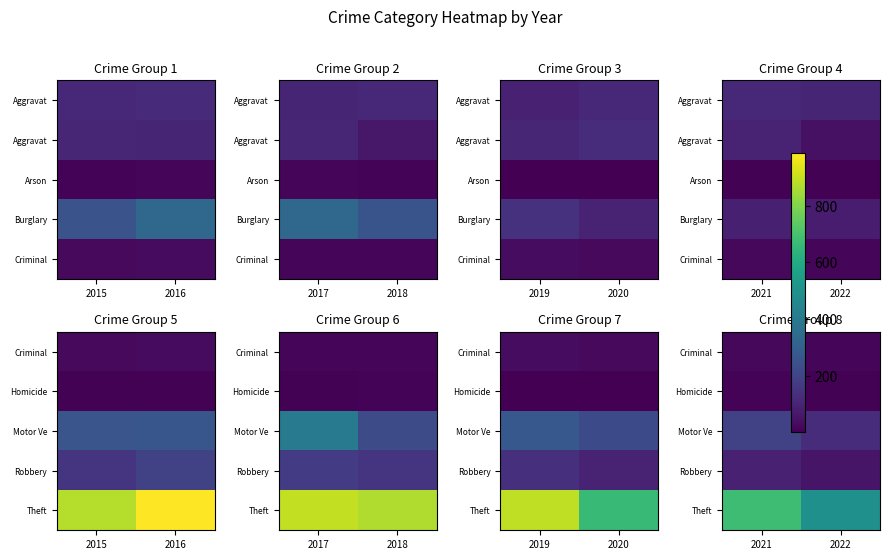

Is the value of Theft at 2021 greater than the value of Homicide at 2021?

Yes